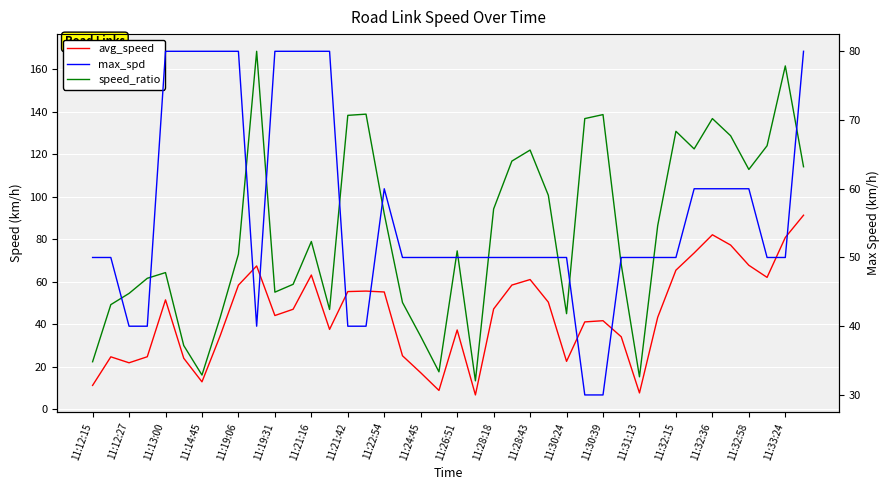

What is the label of the 9th point from the left?

11:19:06